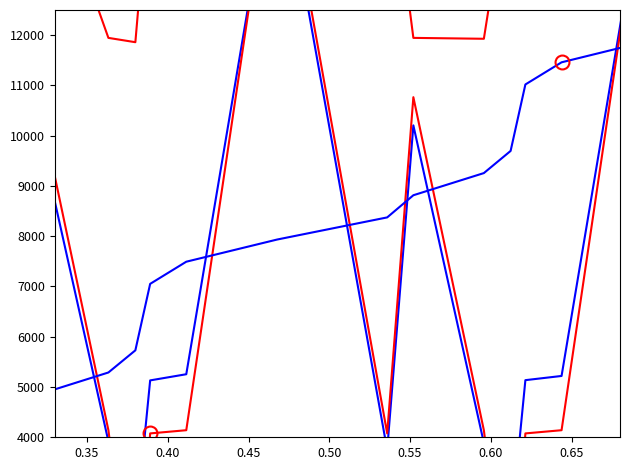

What is the value of the Duration (ns) point at the 30th from the left?

3758.3